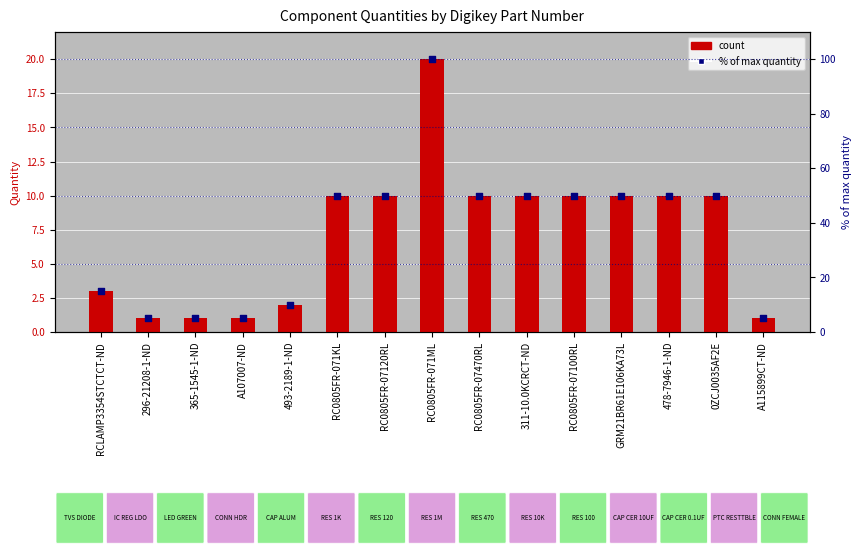

At which category is the sum across all series the highest?

RC0805FR-071ML